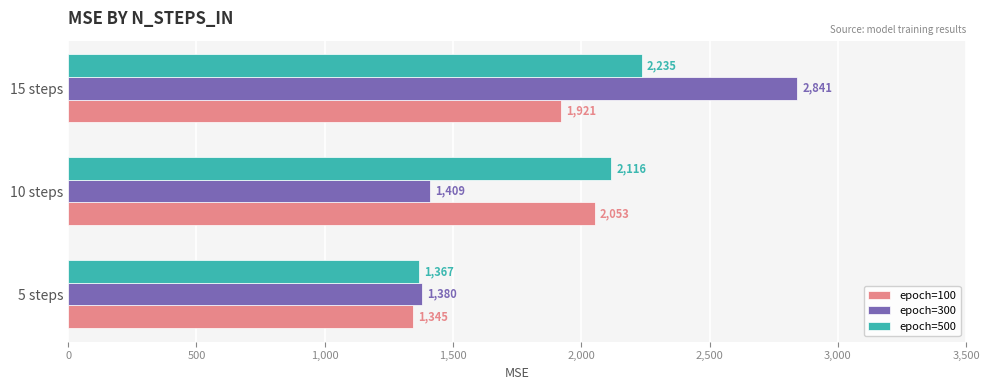

Between 5 steps and 10 steps, which series saw the biggest shift?

epoch=500